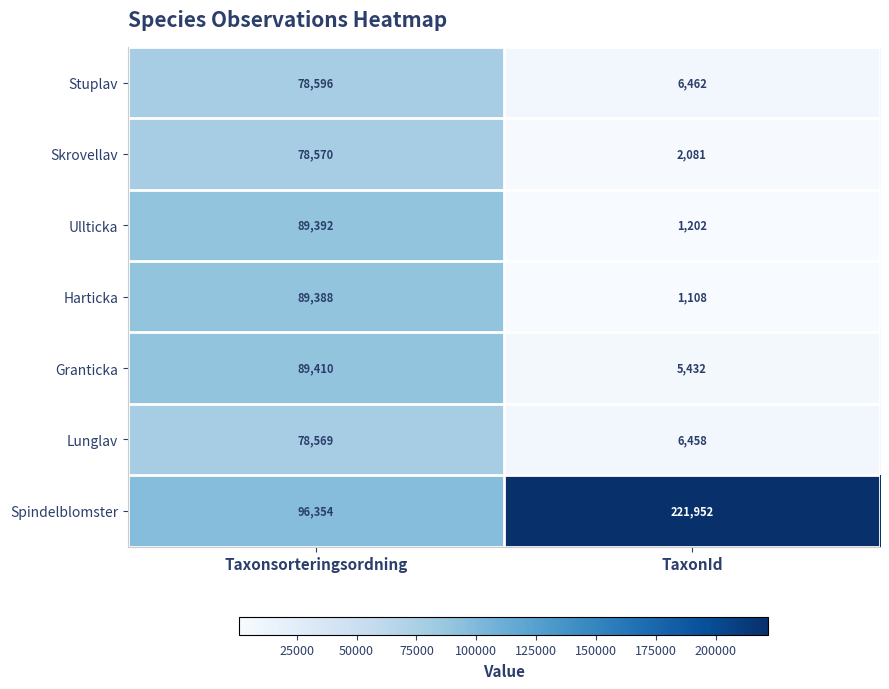

Which series has the largest total across all categories?

Spindelblomster